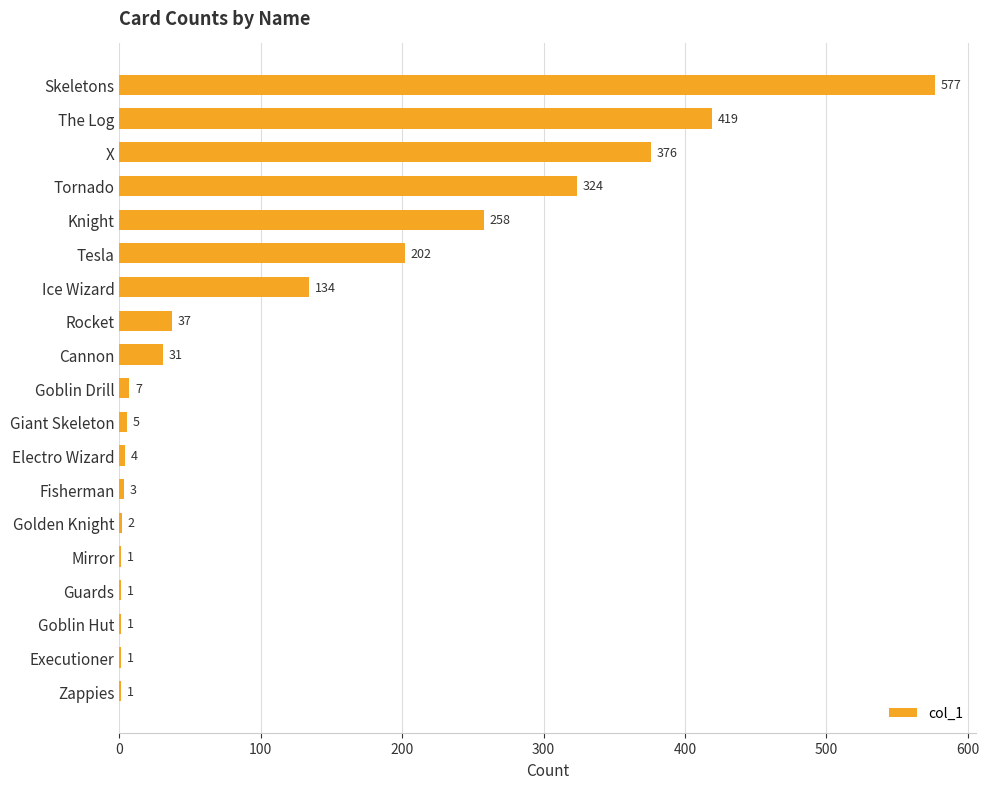

How many data points does each series have?

19